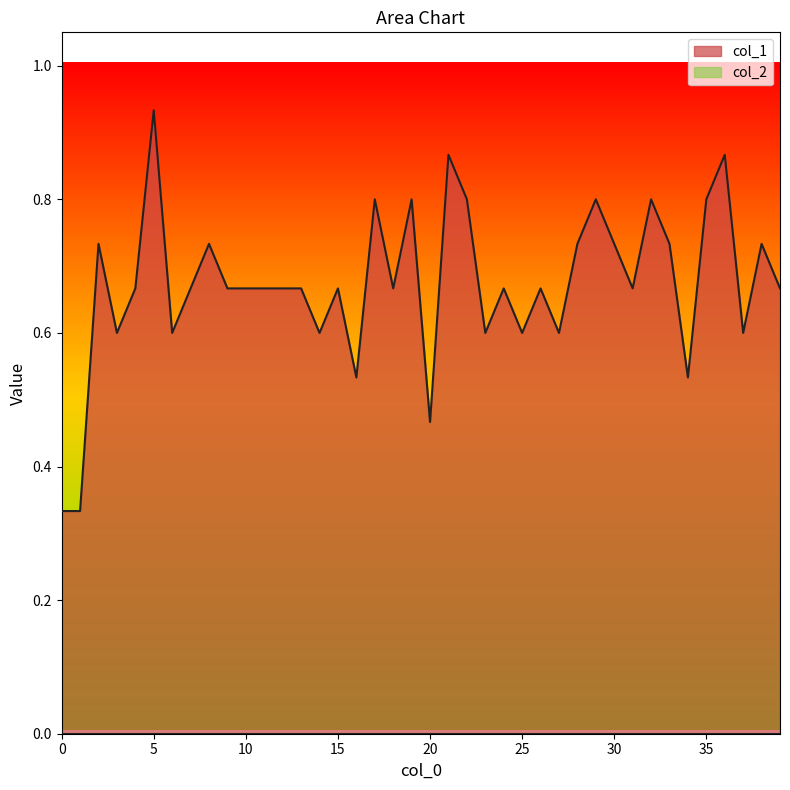

The chart shows a value of 0.3 at 18. True or false?

False